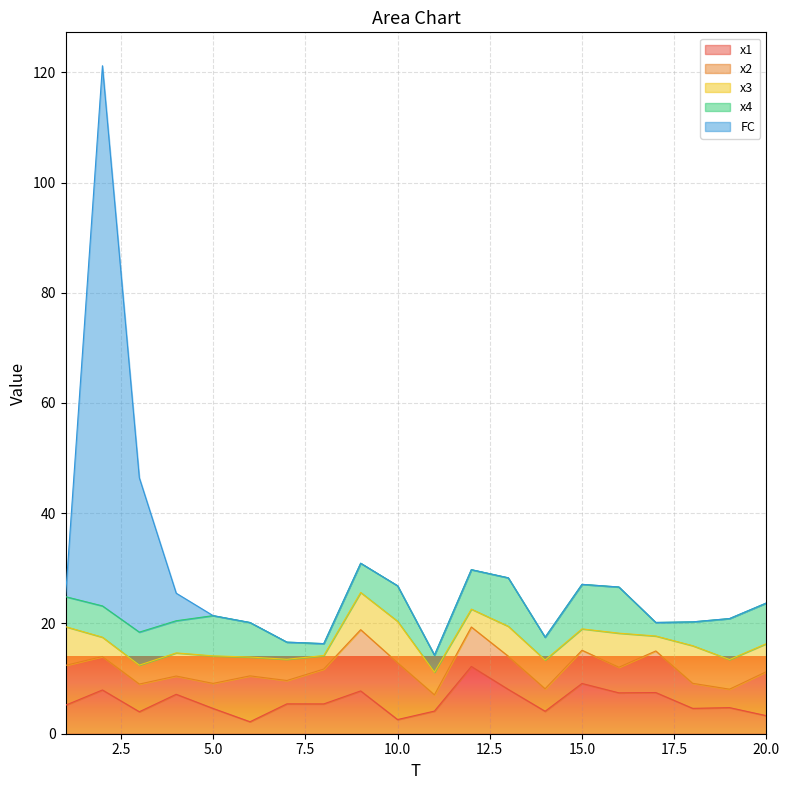

Which series has the widest spread of values?

FC